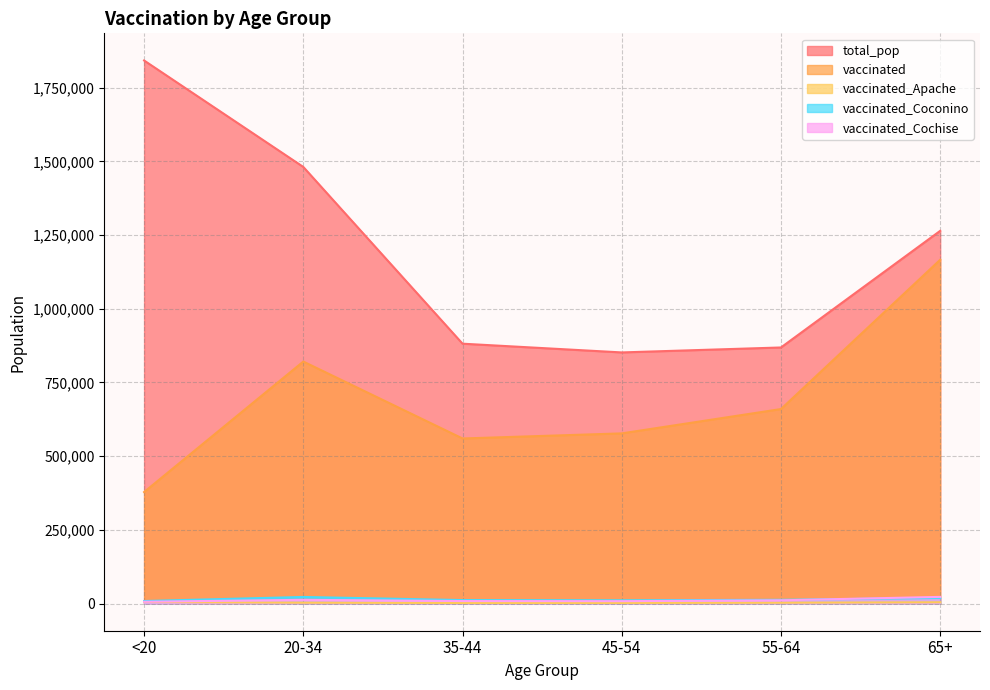

How many lines are shown in the chart?

5